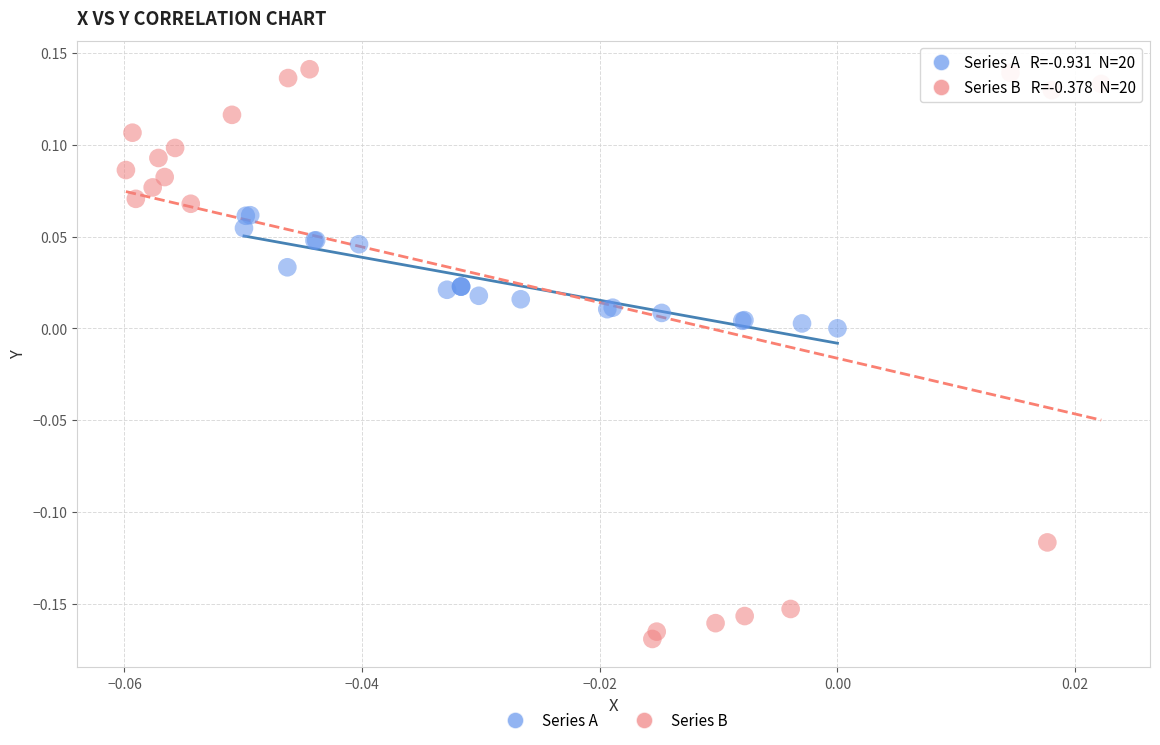

Which series reaches the minimum Y coordinate?

Series B